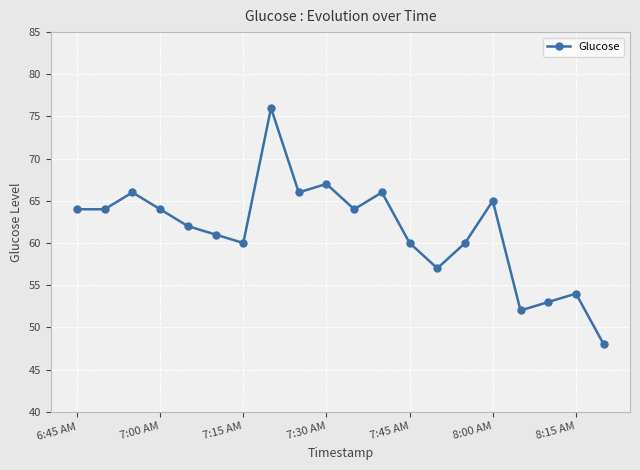

True or false: there are more than 0 points higher than both neighbors.

True